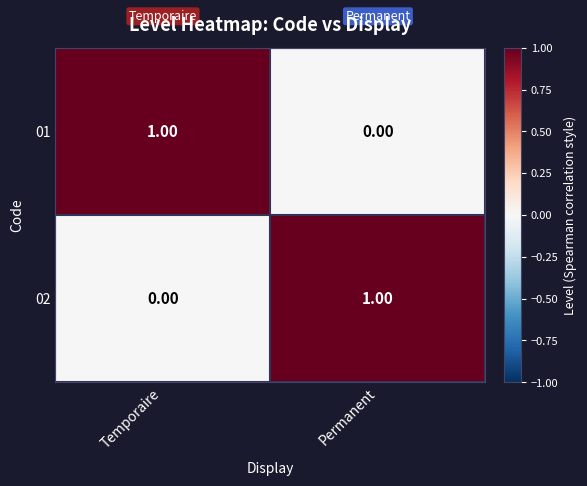

Which category has the highest value in the 01 series?

Temporaire